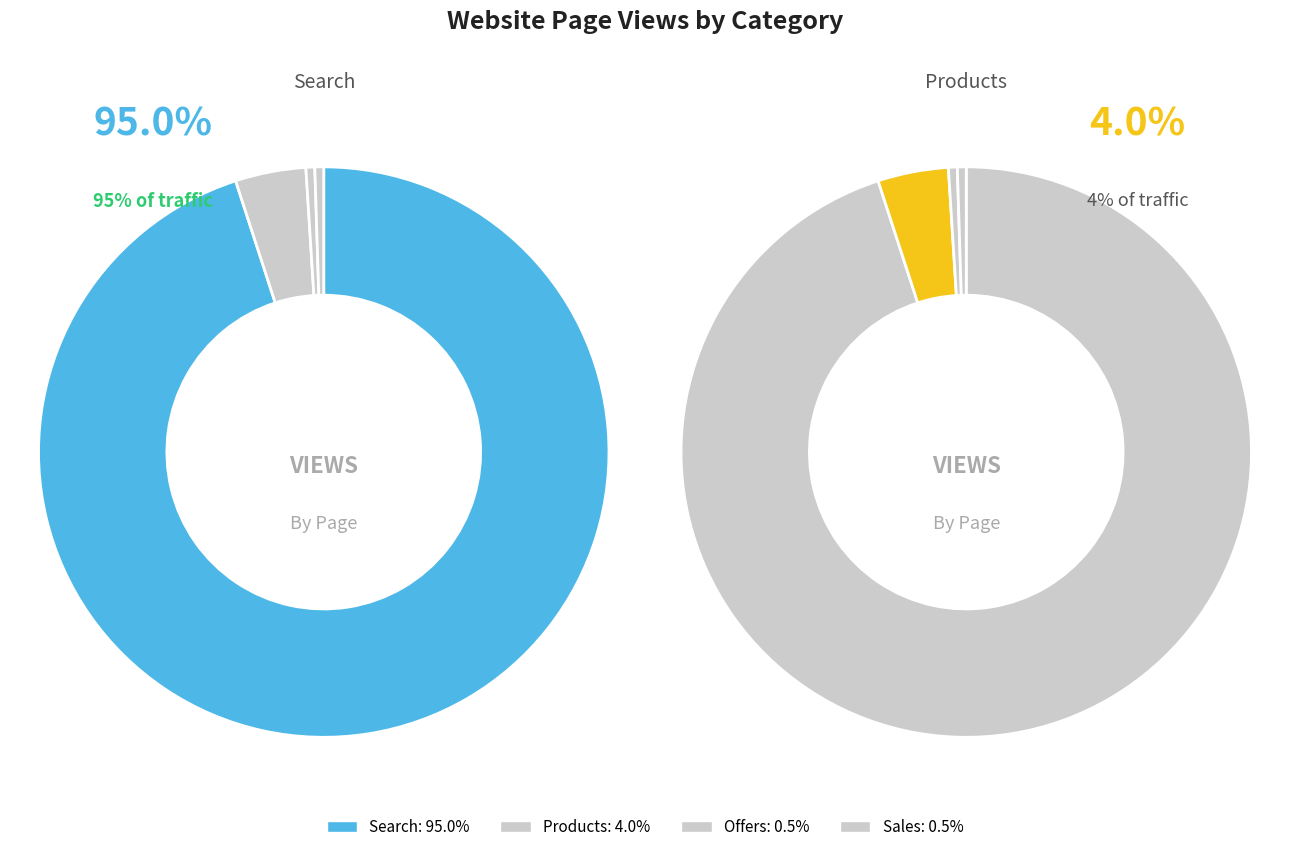

Which slice is the largest?

Search